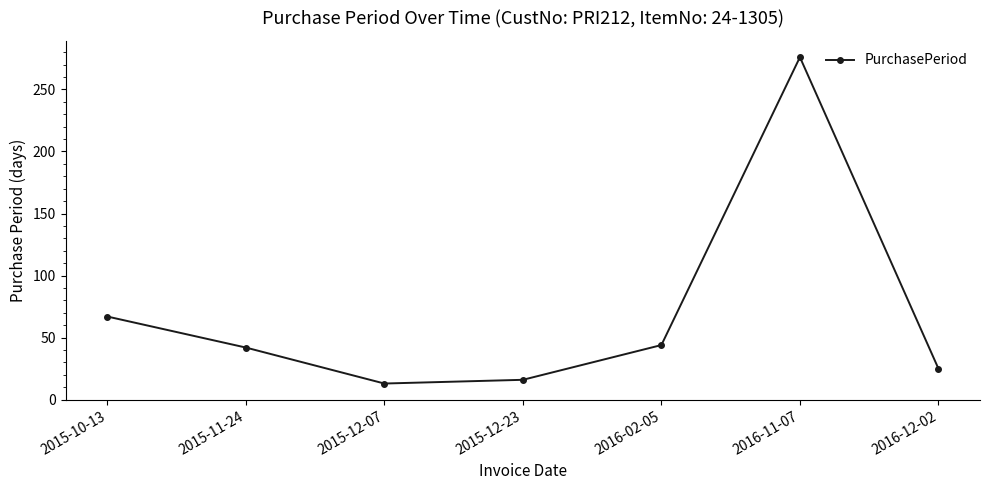

What is the minimum value shown in the chart?

13